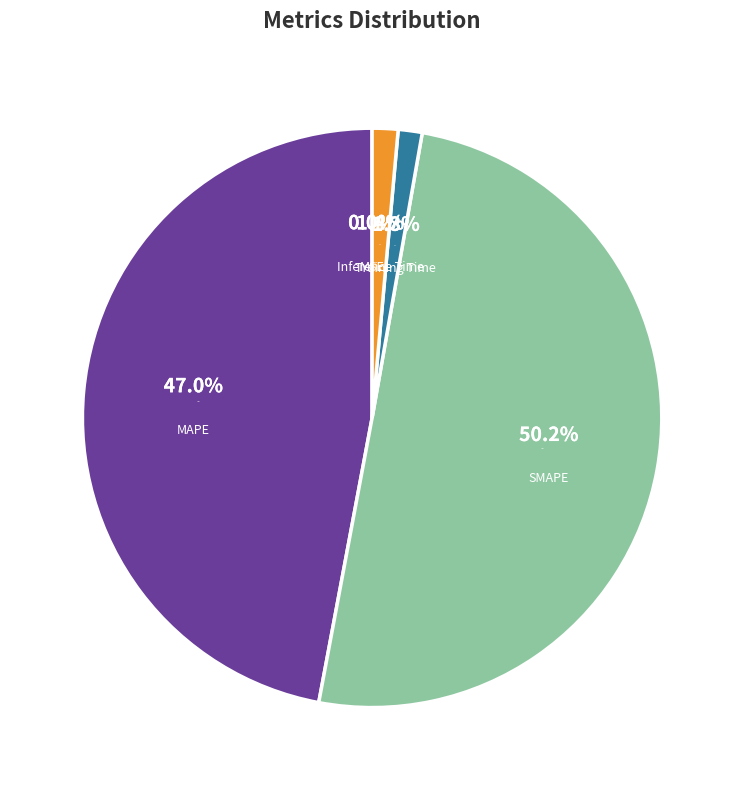

What portion of the pie excludes Inference Time?

98.6%